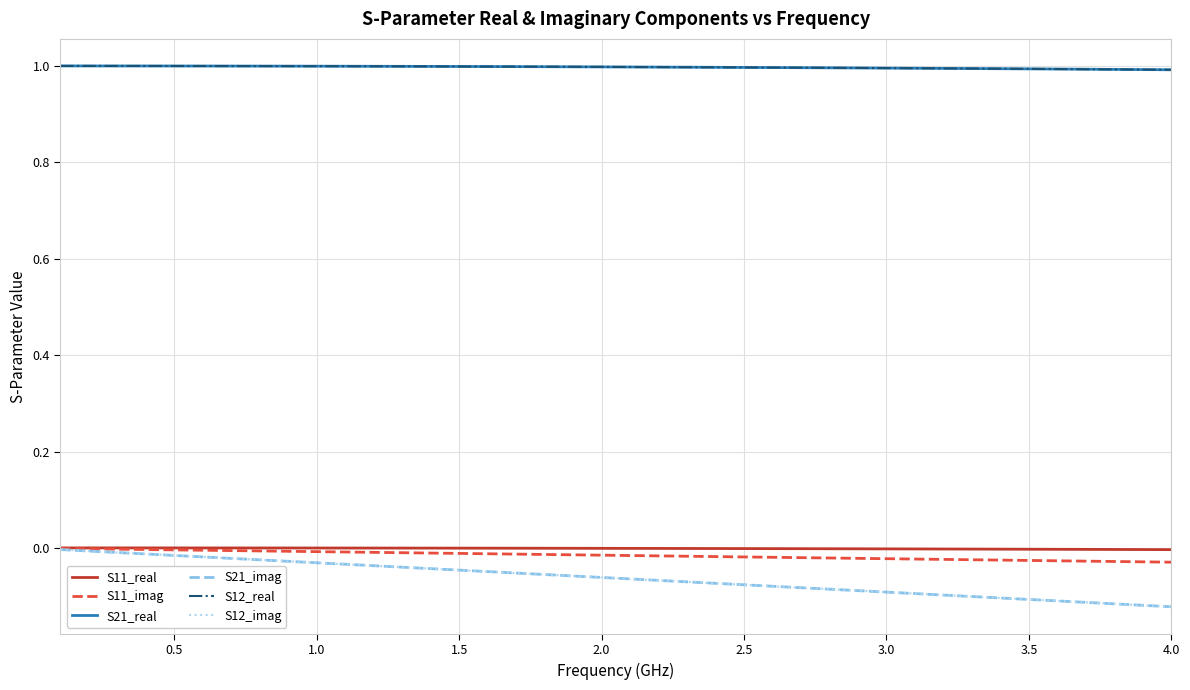

Reading left to right, list all the values displayed in this chart.

S11_real: 0.0	0.0	0.0	0.0	0.0	0.0	0.0	0.0	0.0	0.0	0.0	0.0	0.0	-0.0	-0.0	-0.0	-0.0	-0.0	-0.0	-0.0	-0.0	-0.0	-0.0	-0.0	-0.0	-0.0	-0.0	-0.0	-0.0	-0.0	-0.0	-0.0	-0.0	-0.0	-0.0	-0.0	-0.0	-0.0	-0.0	-0.0
S11_imag: -0.0	-0.0	-0.0	-0.0	-0.0	-0.0	-0.0	-0.0	-0.0	-0.0	-0.0	-0.0	-0.0	-0.0	-0.0	-0.0	-0.0	-0.0	-0.0	-0.0	-0.0	-0.0	-0.0	-0.0	-0.0	-0.0	-0.0	-0.0	-0.0	-0.0	-0.0	-0.0	-0.0	-0.0	-0.0	-0.0	-0.0	-0.0	-0.0	-0.0
S21_real: 1.0	1.0	1.0	1.0	1.0	1.0	1.0	1.0	1.0	1.0	1.0	1.0	1.0	1.0	1.0	1.0	1.0	1.0	1.0	1.0	1.0	1.0	1.0	1.0	1.0	1.0	1.0	1.0	1.0	1.0	1.0	1.0	1.0	1.0	1.0	1.0	1.0	1.0	1.0	1.0
S21_imag: -0.0	-0.0	-0.0	-0.0	-0.0	-0.0	-0.0	-0.0	-0.0	-0.0	-0.0	-0.0	-0.0	-0.0	-0.0	-0.0	-0.1	-0.1	-0.1	-0.1	-0.1	-0.1	-0.1	-0.1	-0.1	-0.1	-0.1	-0.1	-0.1	-0.1	-0.1	-0.1	-0.1	-0.1	-0.1	-0.1	-0.1	-0.1	-0.1	-0.1
S12_real: 1.0	1.0	1.0	1.0	1.0	1.0	1.0	1.0	1.0	1.0	1.0	1.0	1.0	1.0	1.0	1.0	1.0	1.0	1.0	1.0	1.0	1.0	1.0	1.0	1.0	1.0	1.0	1.0	1.0	1.0	1.0	1.0	1.0	1.0	1.0	1.0	1.0	1.0	1.0	1.0
S12_imag: -0.0	-0.0	-0.0	-0.0	-0.0	-0.0	-0.0	-0.0	-0.0	-0.0	-0.0	-0.0	-0.0	-0.0	-0.0	-0.0	-0.1	-0.1	-0.1	-0.1	-0.1	-0.1	-0.1	-0.1	-0.1	-0.1	-0.1	-0.1	-0.1	-0.1	-0.1	-0.1	-0.1	-0.1	-0.1	-0.1	-0.1	-0.1	-0.1	-0.1